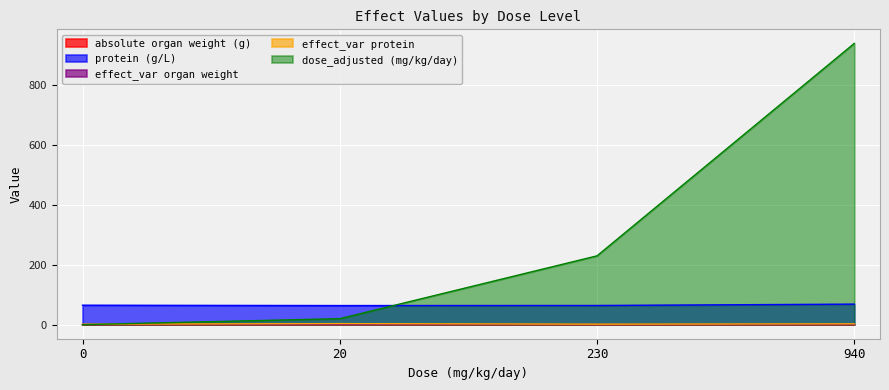

What is the value of the absolute organ weight (g) point at the 4th from the left?

0.3